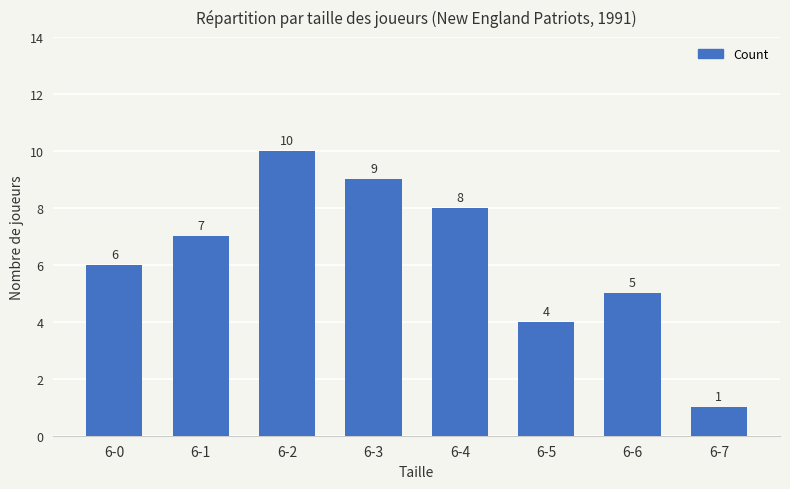

Reading left to right, transcribe all the data shown in this chart.

6	7	10	9	8	4	5	1